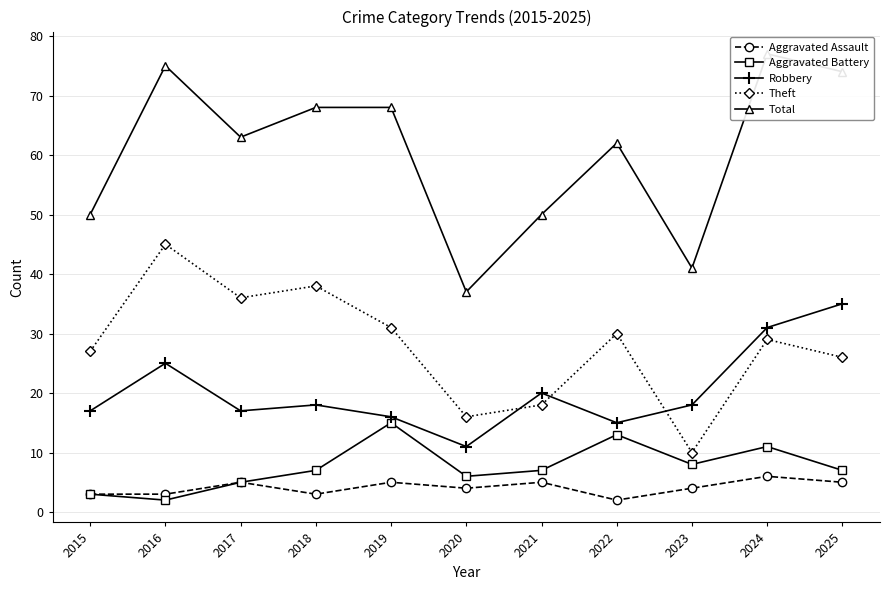

Reading right to left, transcribe all the data shown in this chart.

Aggravated Assault: 2025=5	2024=6	2023=4	2022=2	2021=5	2020=4	2019=5	2018=3	2017=5	2016=3	2015=3
Aggravated Battery: 2025=7	2024=11	2023=8	2022=13	2021=7	2020=6	2019=15	2018=7	2017=5	2016=2	2015=3
Robbery: 2025=35	2024=31	2023=18	2022=15	2021=20	2020=11	2019=16	2018=18	2017=17	2016=25	2015=17
Theft: 2025=26	2024=29	2023=10	2022=30	2021=18	2020=16	2019=31	2018=38	2017=36	2016=45	2015=27
Total: 2025=74	2024=77	2023=41	2022=62	2021=50	2020=37	2019=68	2018=68	2017=63	2016=75	2015=50